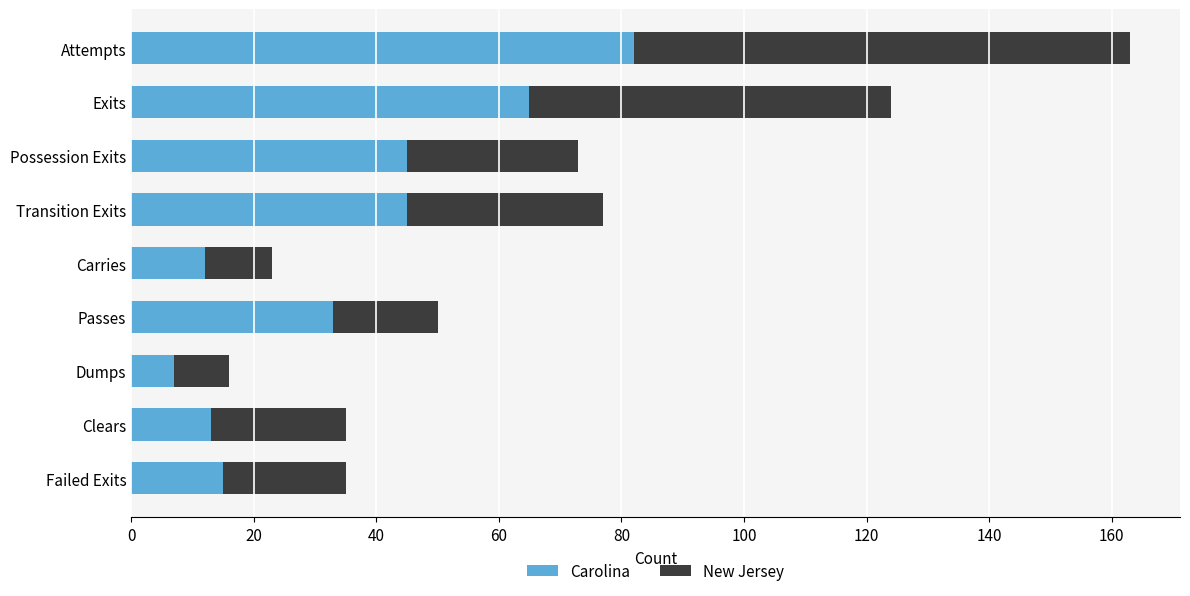

What is the minimum value for Carolina?

7